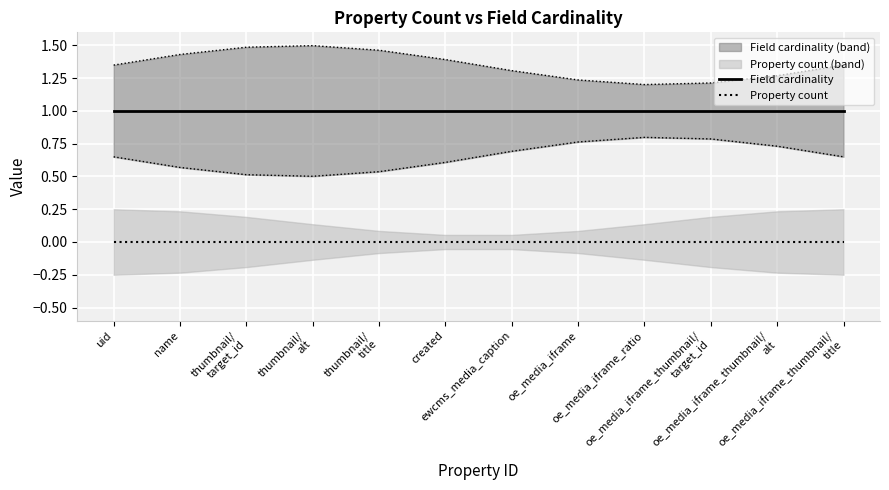

How many lines are shown in the chart?

2